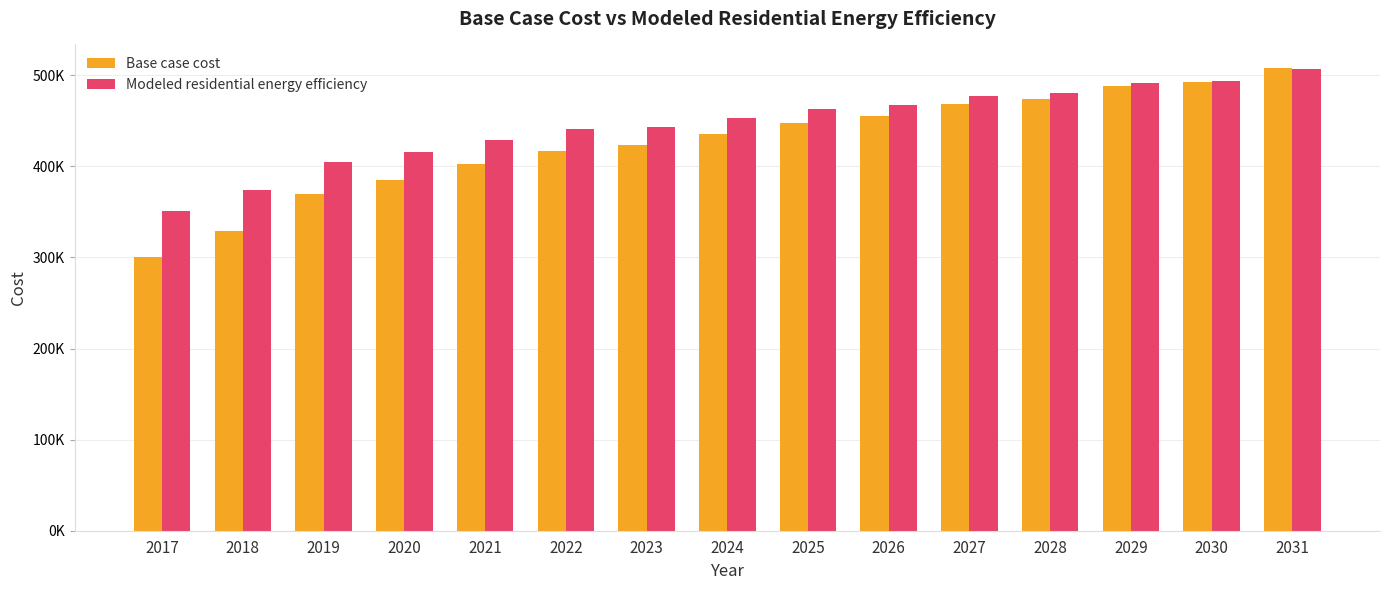

The value of Base case cost at 2019 is 133483.7. True or false?

False